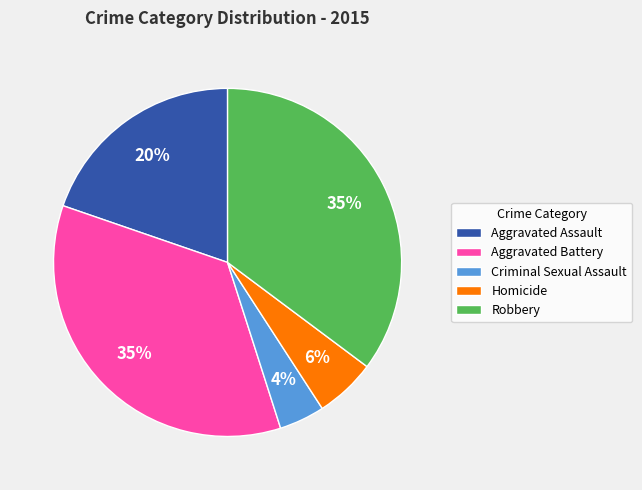

What is the ratio of the value at Homicide to the value at Aggravated Battery?

0.2